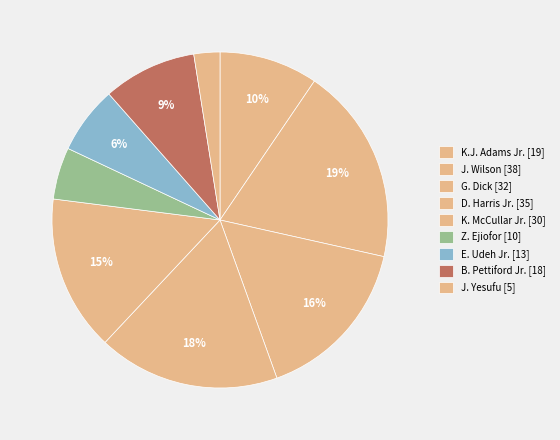

Count the number of slices in the pie.

9